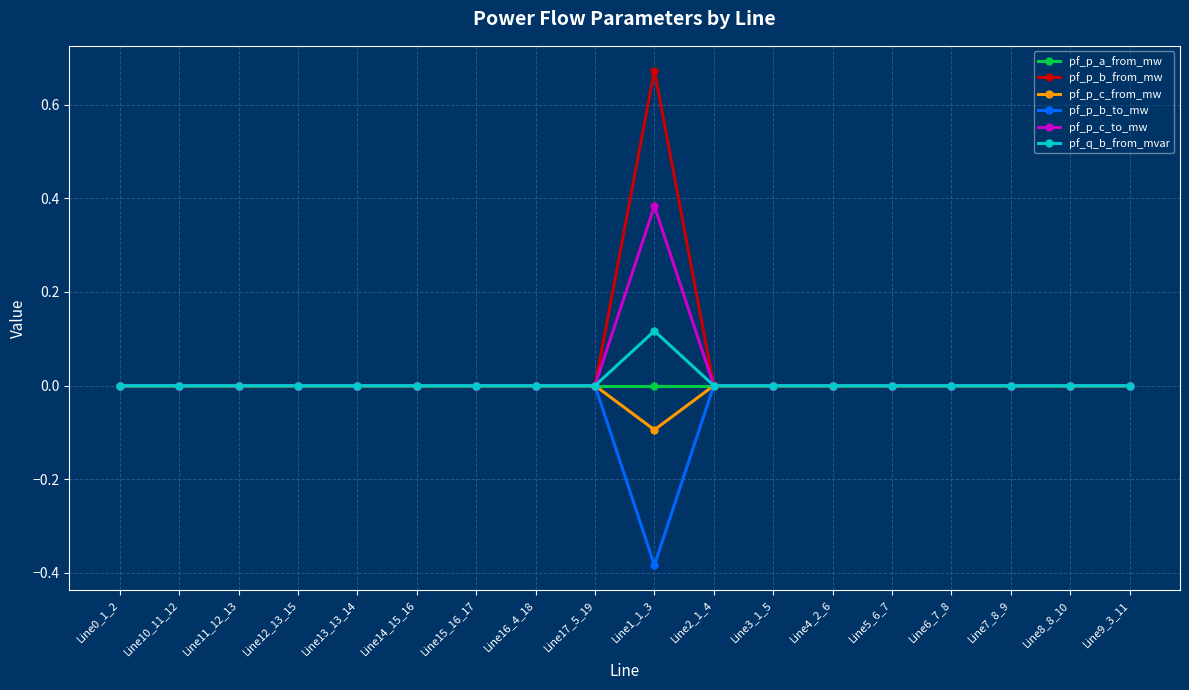

True or false: pf_p_b_from_mw has more than 2 points higher than both neighbors.

True